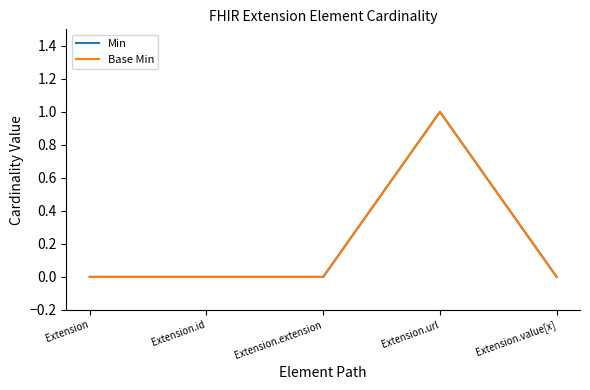

What is the difference between the maximum and minimum values in the Base Min series?

1